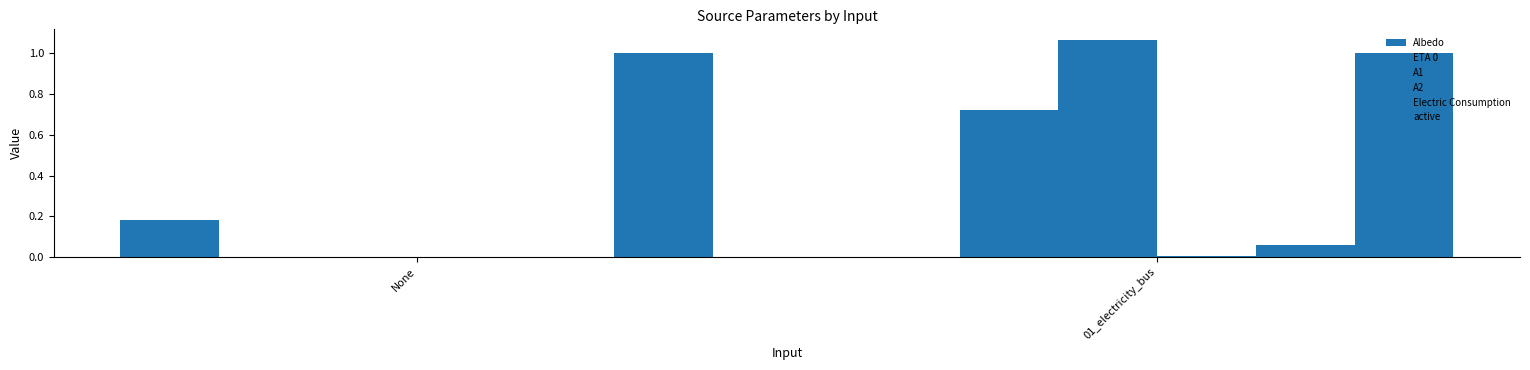

At 01_electricity_bus, list the series in order from largest to smallest.

A1, active, ETA 0, Electric Consumption, A2, Albedo